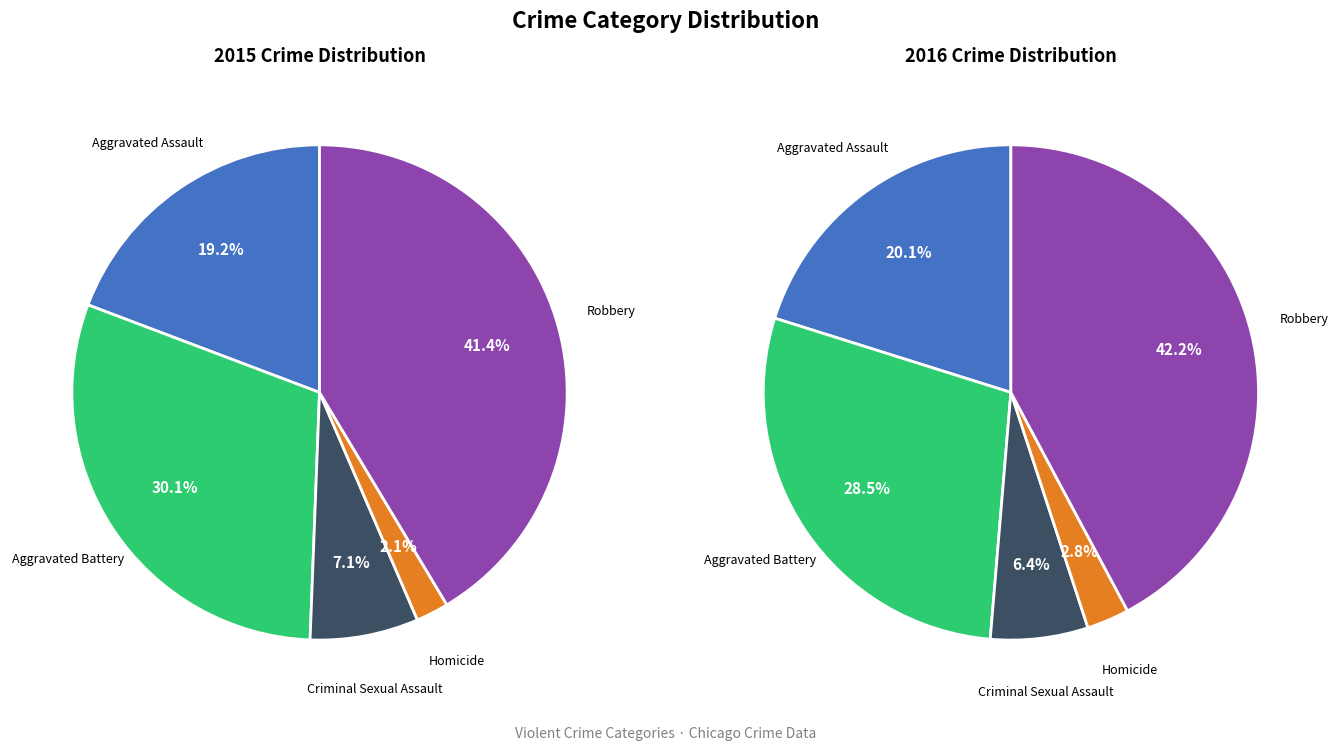

To the nearest percent, what is the combined percentage of Criminal Sexual Assault and Aggravated Battery?

37%